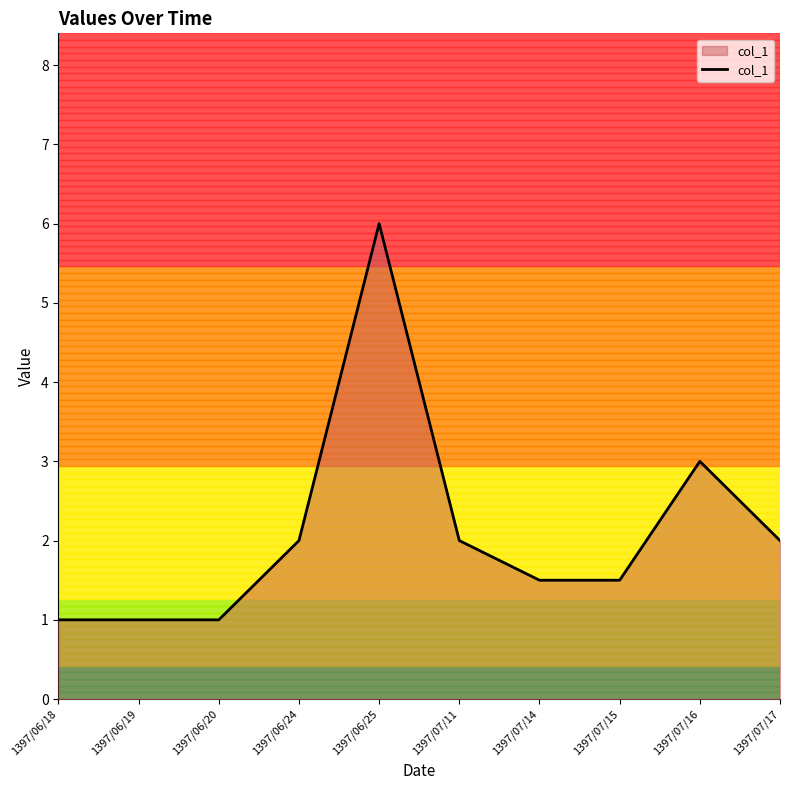

Approximately how many times larger is the value at 1397/06/19 compared to 1397/06/18?

1.0